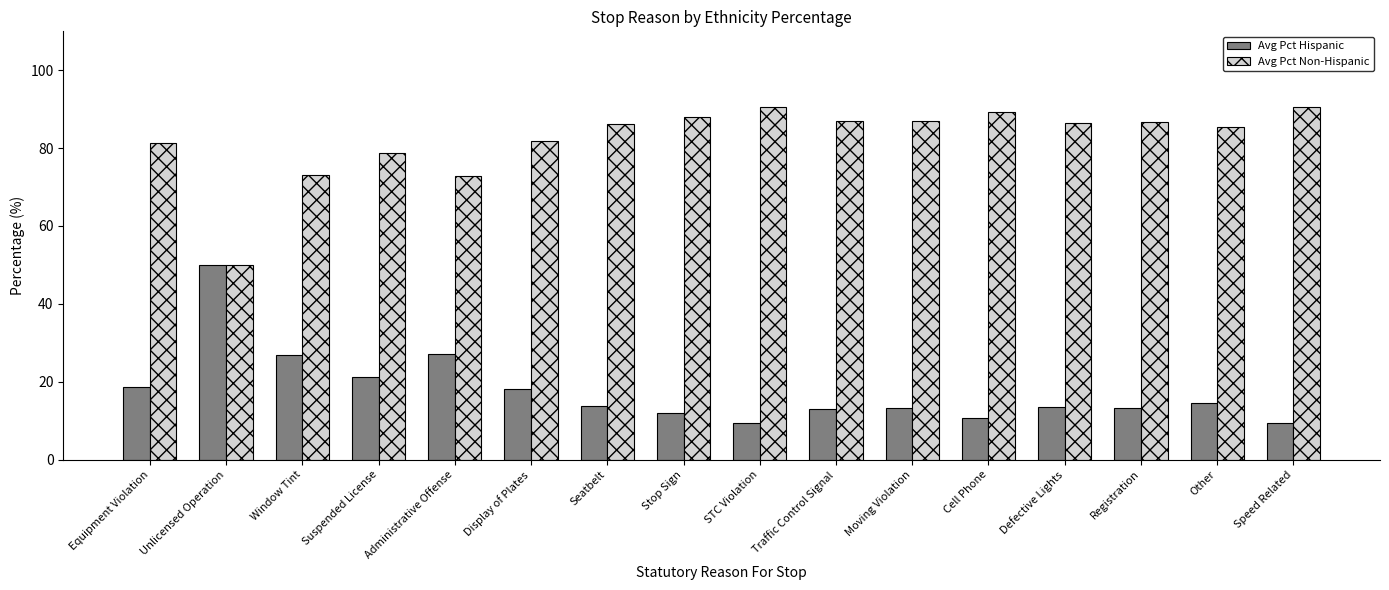

Where does the Avg Pct Hispanic series first go above 13?

Equipment Violation